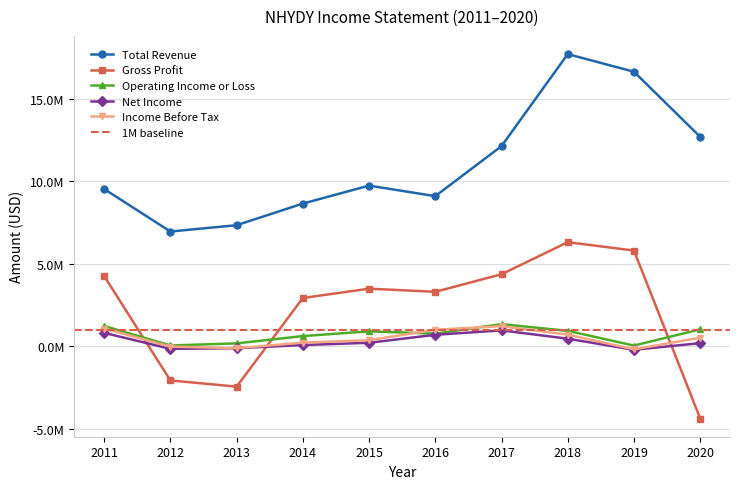

At how many categories does at least one series exceed 17339175?

1